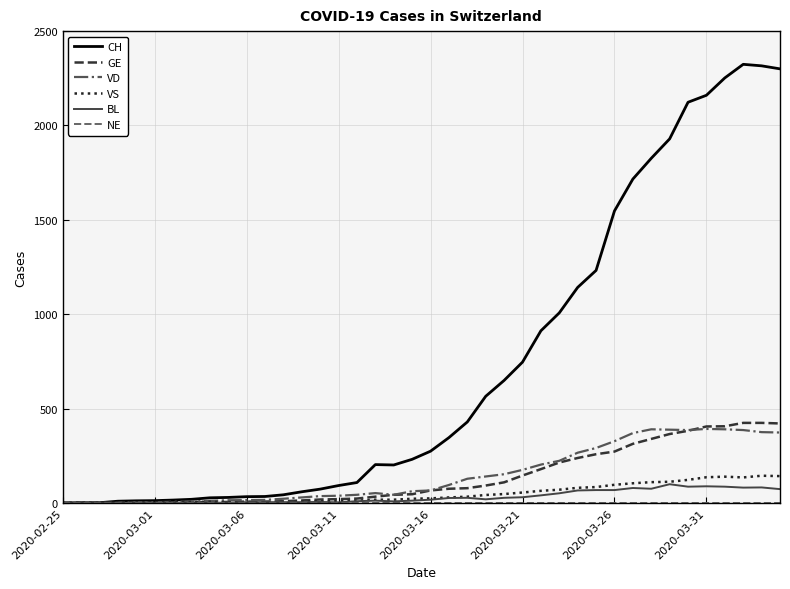

What is the maximum value for GE?

424